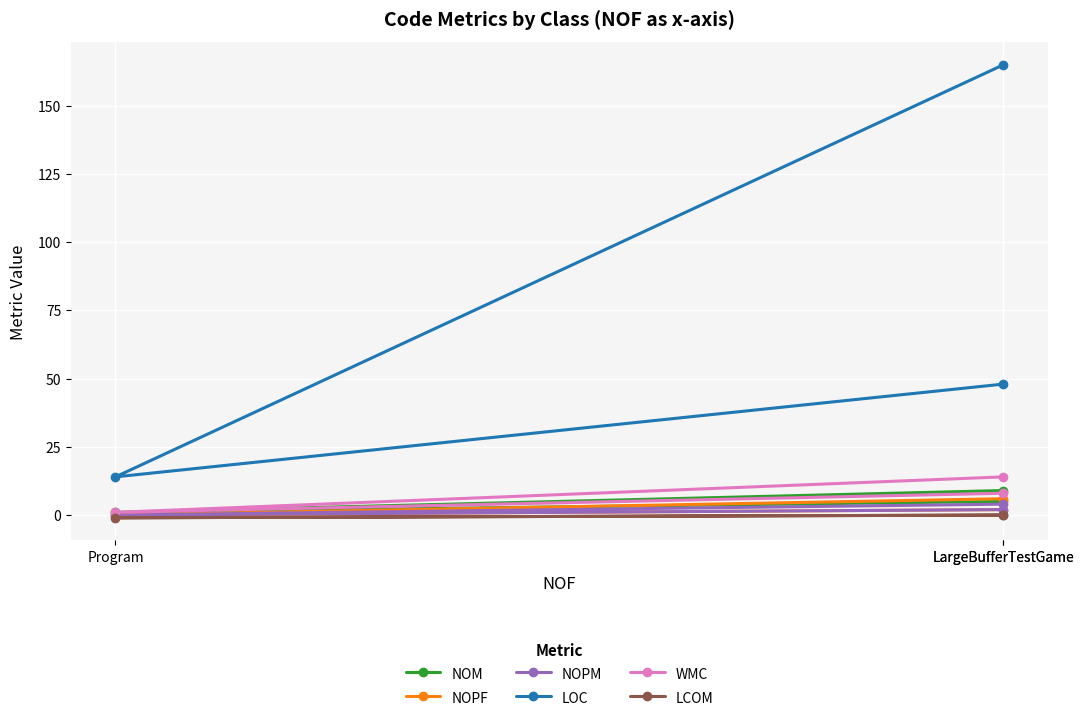

Reading left to right, list all the values displayed in this chart.

NOM: 5	1	9
NOPF: 6	0	2
NOPM: 4	0	2
LOC: 48	14	165
WMC: 8	1	14
LCOM: 0	-1	0